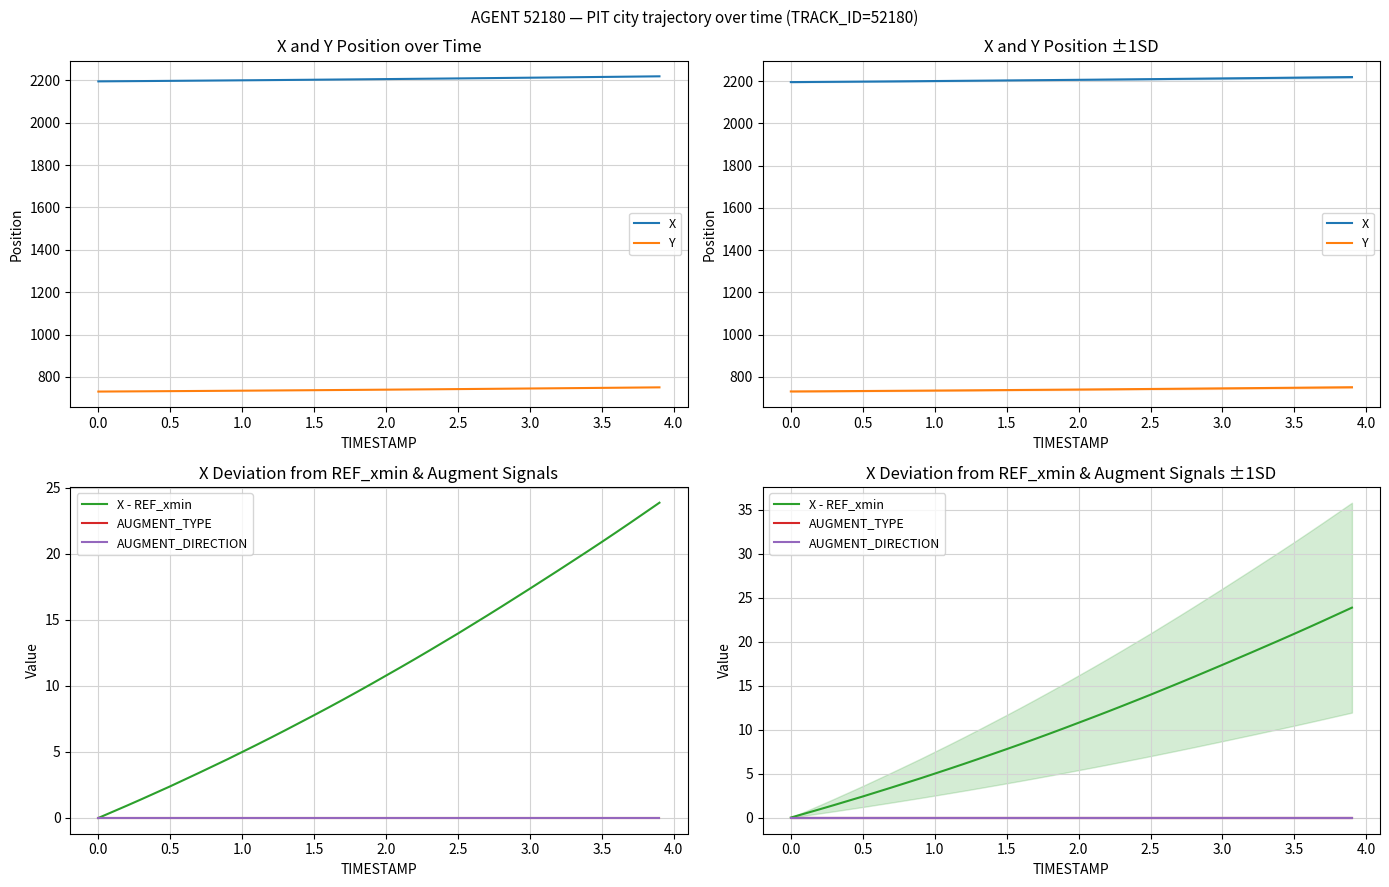

Does the chart have visible grid lines?

Yes